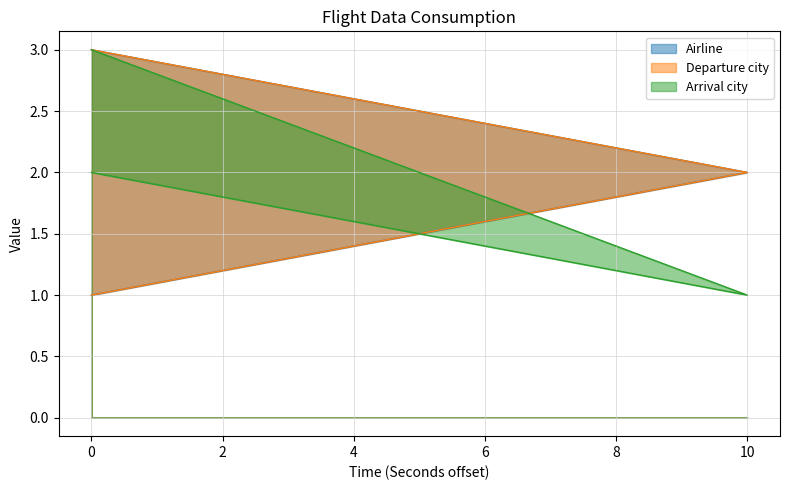

Rank the series by their maximum value, from highest to lowest.

Airline, Departure city, Arrival city